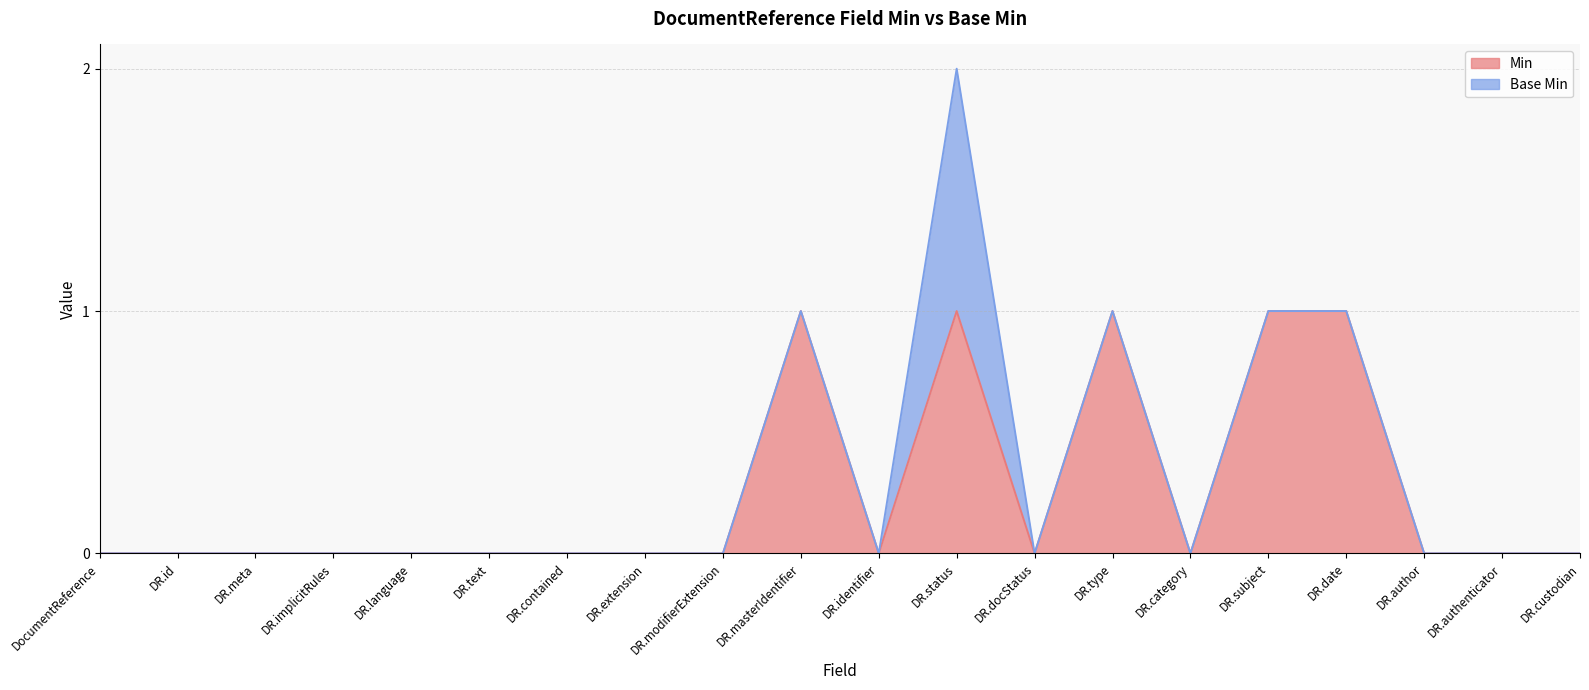

How many positive values are there?

5